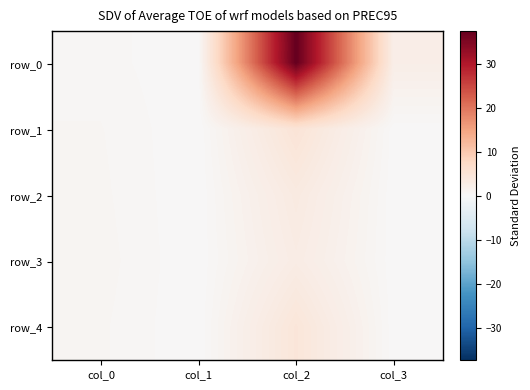

Rank the series by their maximum value, from highest to lowest.

row_0, row_1, row_4, row_2, row_3